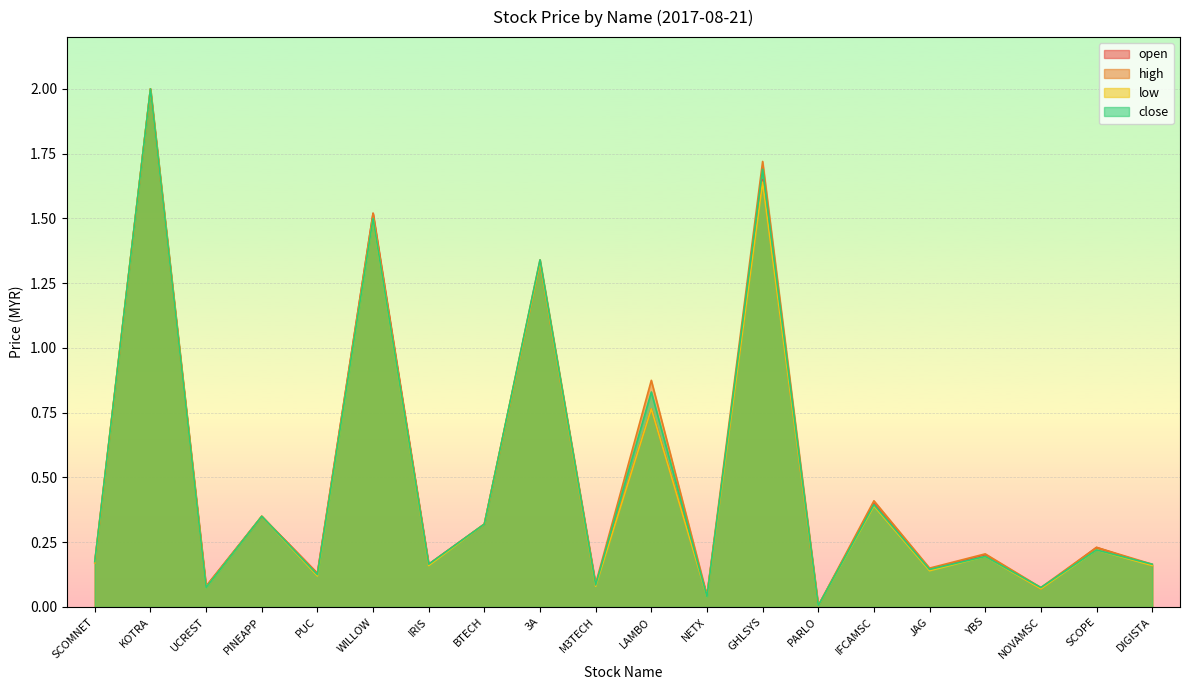

Which series has the largest range (max minus min)?

open